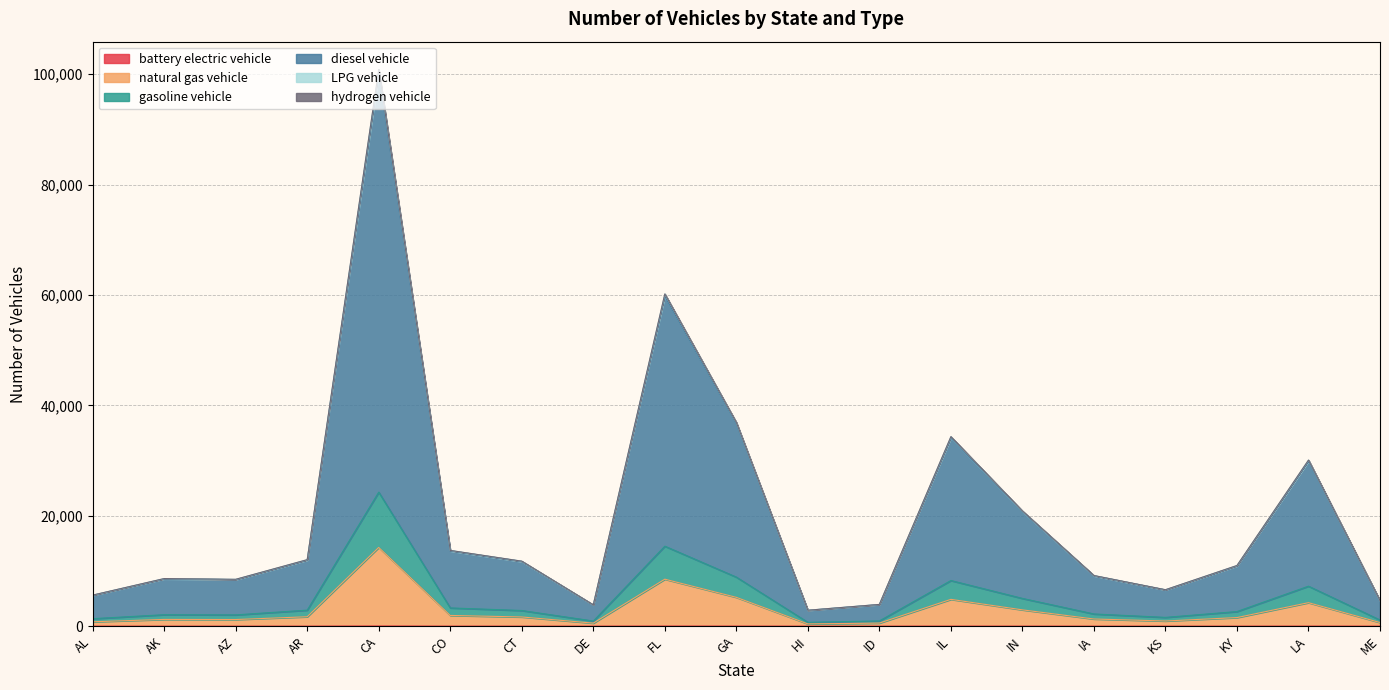

Does the chart have visible grid lines?

Yes